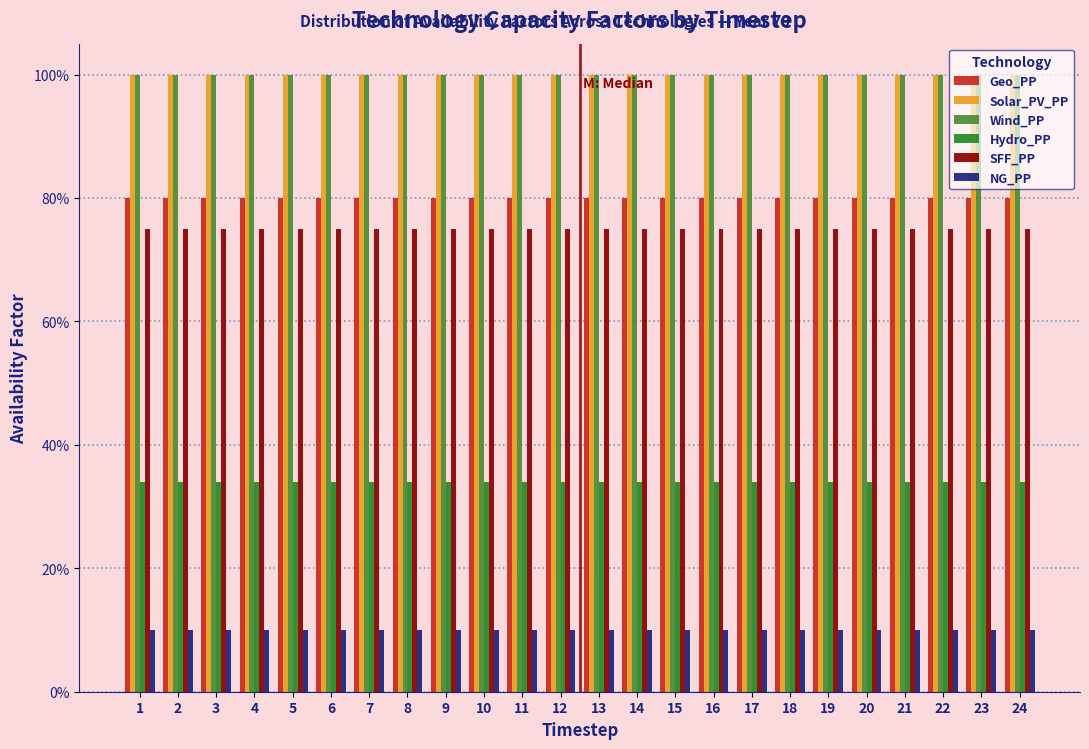

What are all the series names shown in the legend?

Geo_PP, Solar_PV_PP, Wind_PP, Hydro_PP, SFF_PP, NG_PP